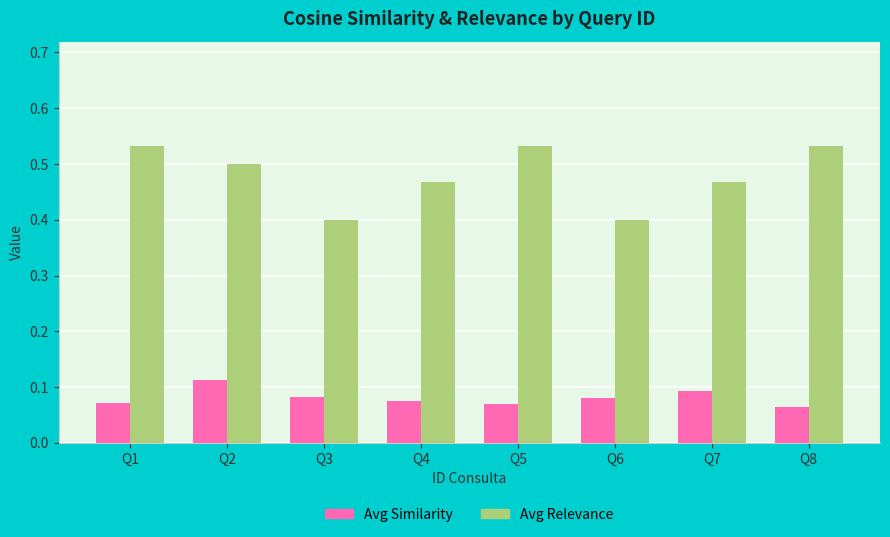

How many bars are there in total?

16